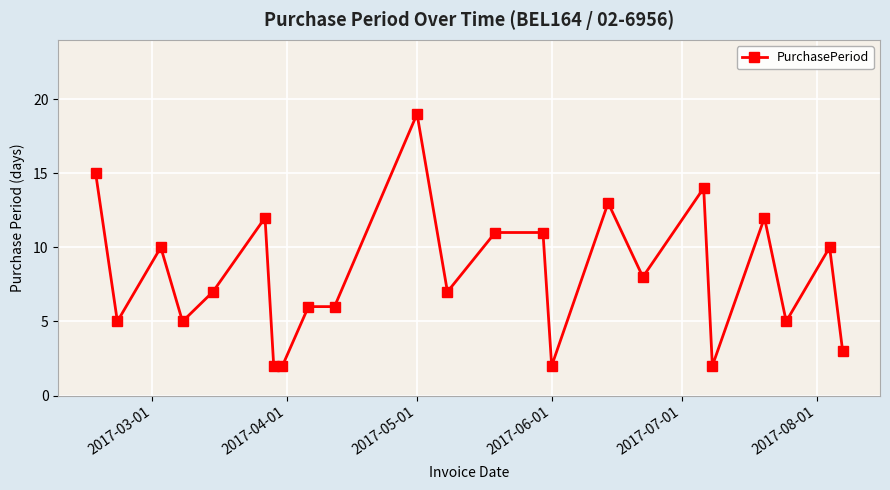

True or false: the data has more than 2 interior local peaks.

True